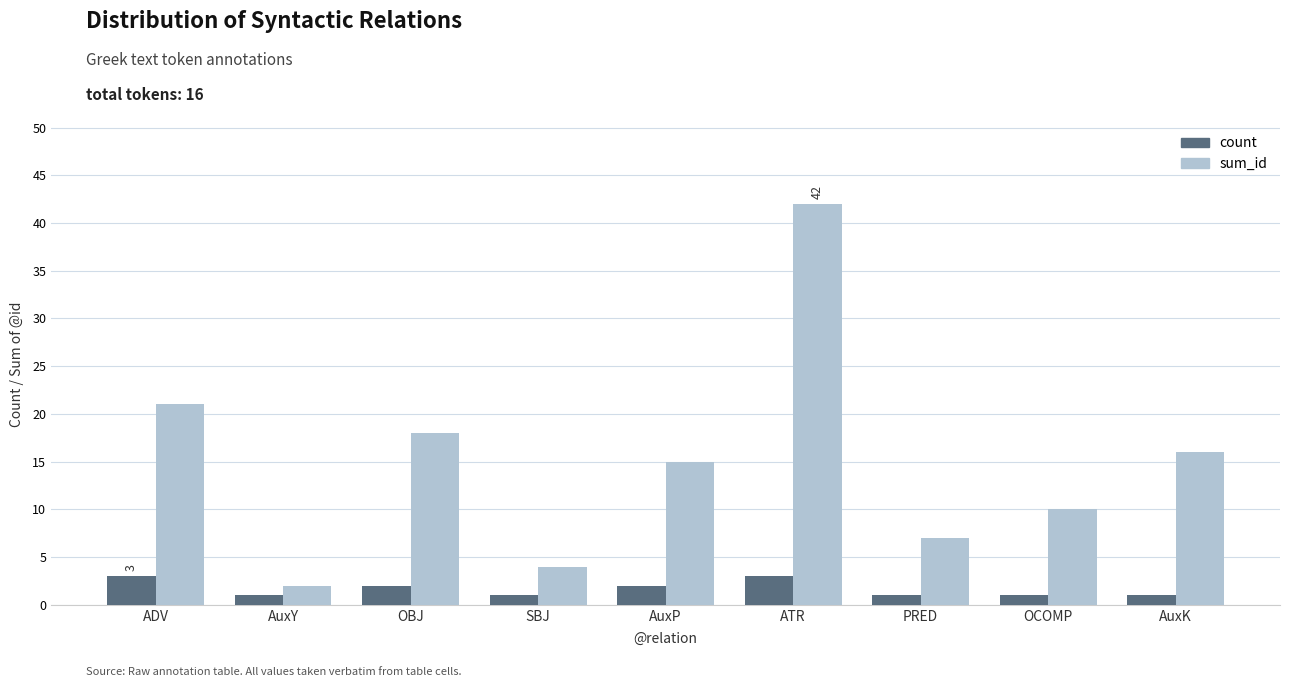

Reading left to right, transcribe all the data shown in this chart.

count: ADV=3	AuxY=1	OBJ=2	SBJ=1	AuxP=2	ATR=3	PRED=1	OCOMP=1	AuxK=1
sum_id: ADV=21	AuxY=2	OBJ=18	SBJ=4	AuxP=15	ATR=42	PRED=7	OCOMP=10	AuxK=16